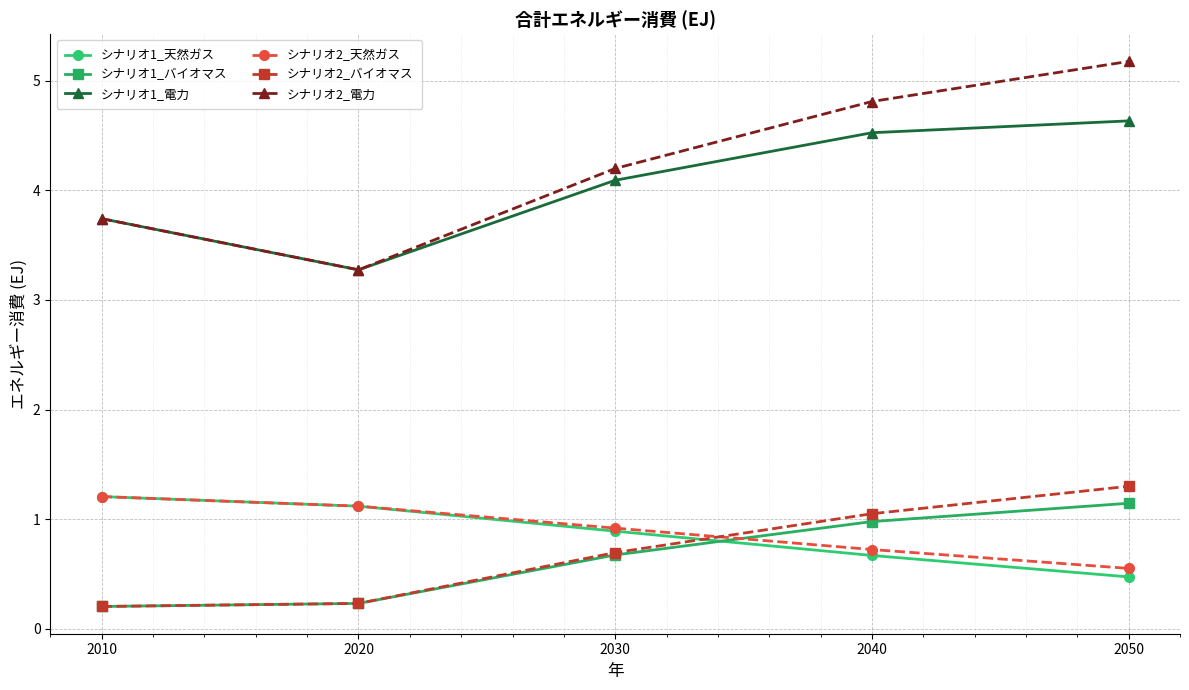

Reading left to right, list all the values displayed in this chart.

シナリオ1_天然ガス: 1.2	1.1	0.9	0.7	0.5
シナリオ1_バイオマス: 0.2	0.2	0.7	1.0	1.1
シナリオ1_電力: 3.7	3.3	4.1	4.5	4.6
シナリオ2_天然ガス: 1.2	1.1	0.9	0.7	0.6
シナリオ2_バイオマス: 0.2	0.2	0.7	1.1	1.3
シナリオ2_電力: 3.7	3.3	4.2	4.8	5.2